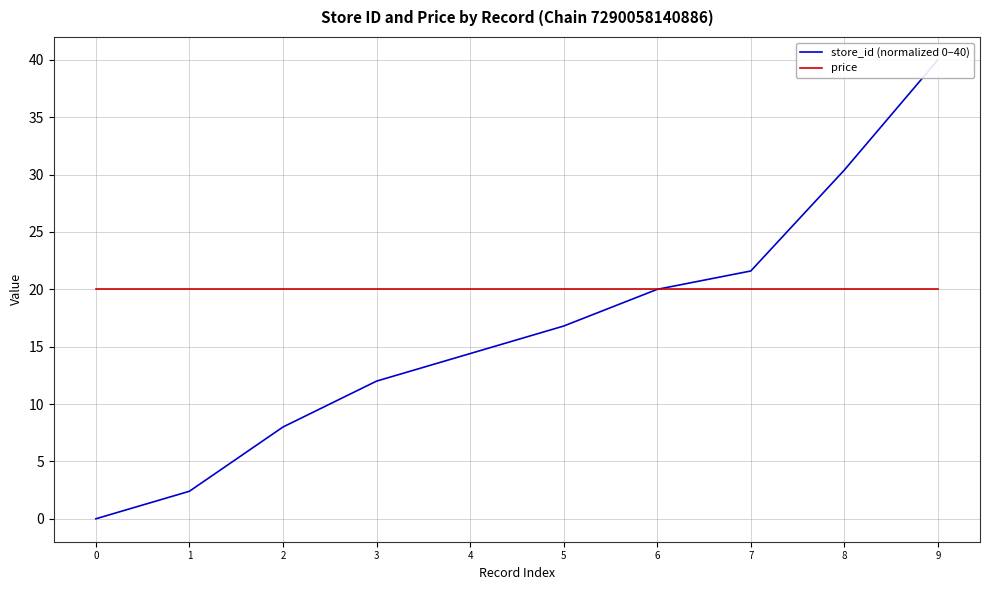

What is the maximum value shown in the chart?

40.0